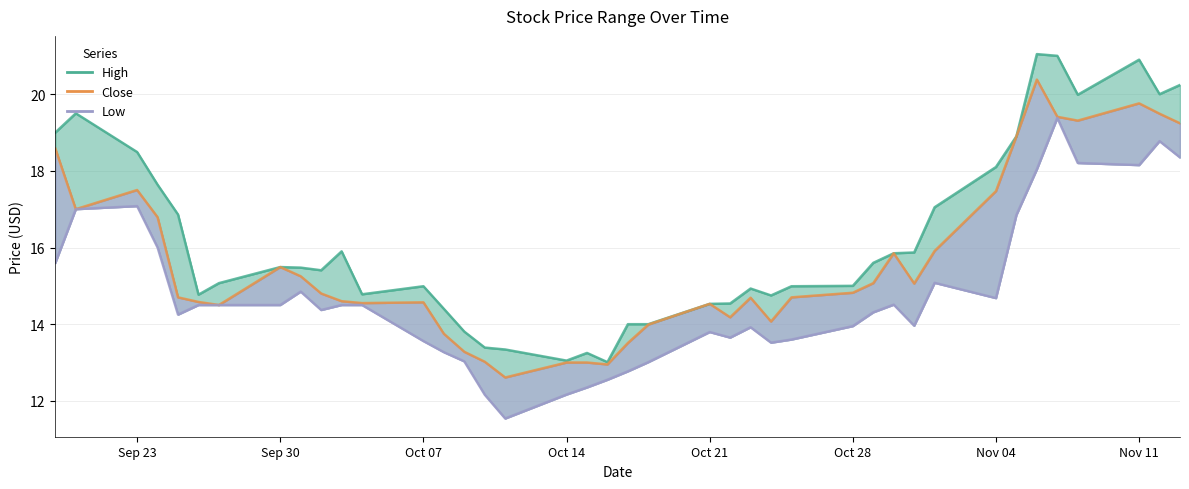

Rank the series by their average value, from lowest to highest.

Low, Close, High